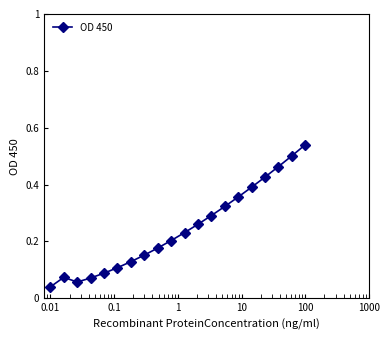

What is the sum of all values?

4.9